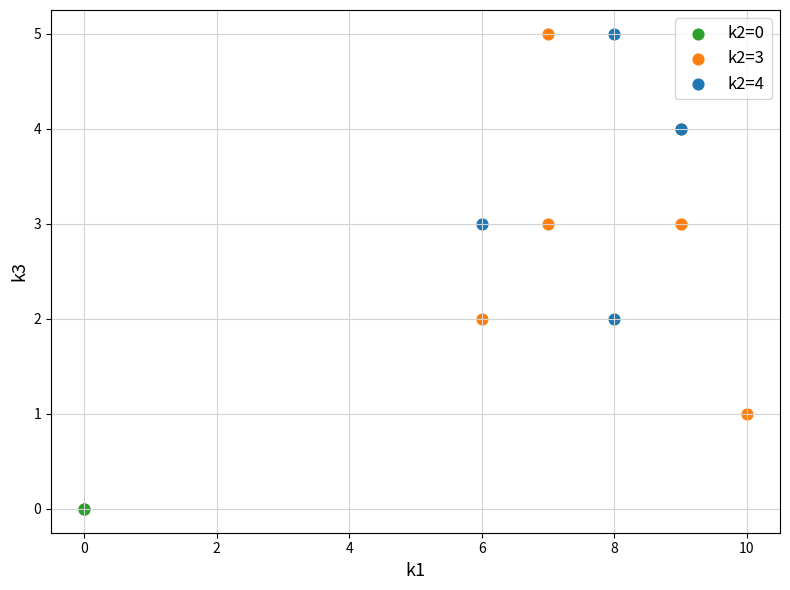

Which series reaches the minimum Y coordinate?

k2=0